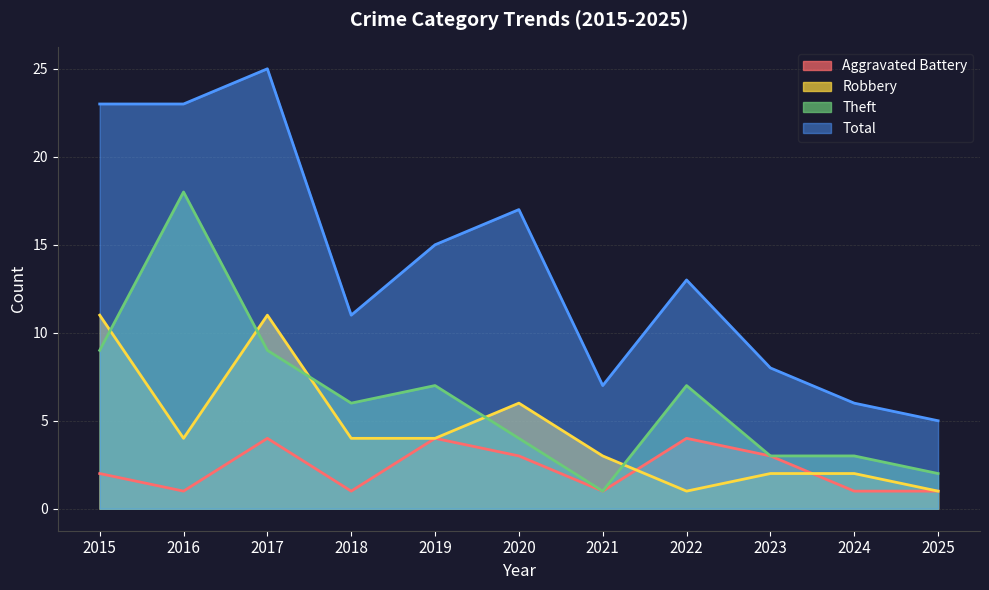

Between 2024 and 2021, which is larger?

2024